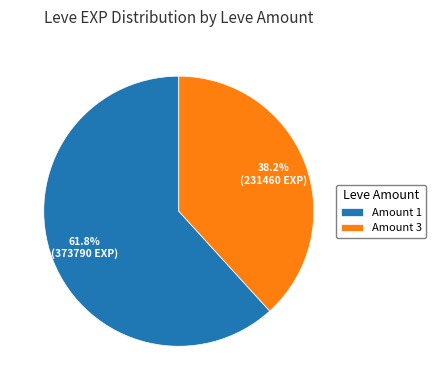

Which has a higher value, Amount 3 or Amount 1?

Amount 1